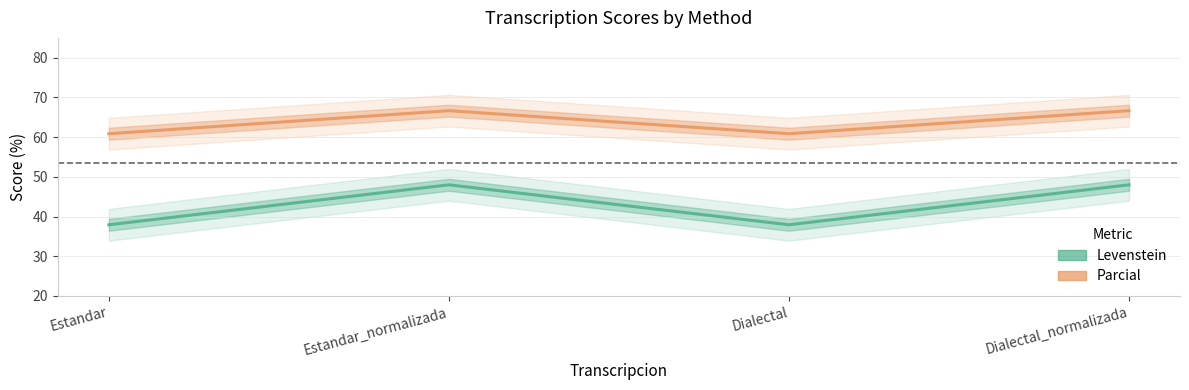

True or false: Levenstein and Parcial intersect in this chart.

False